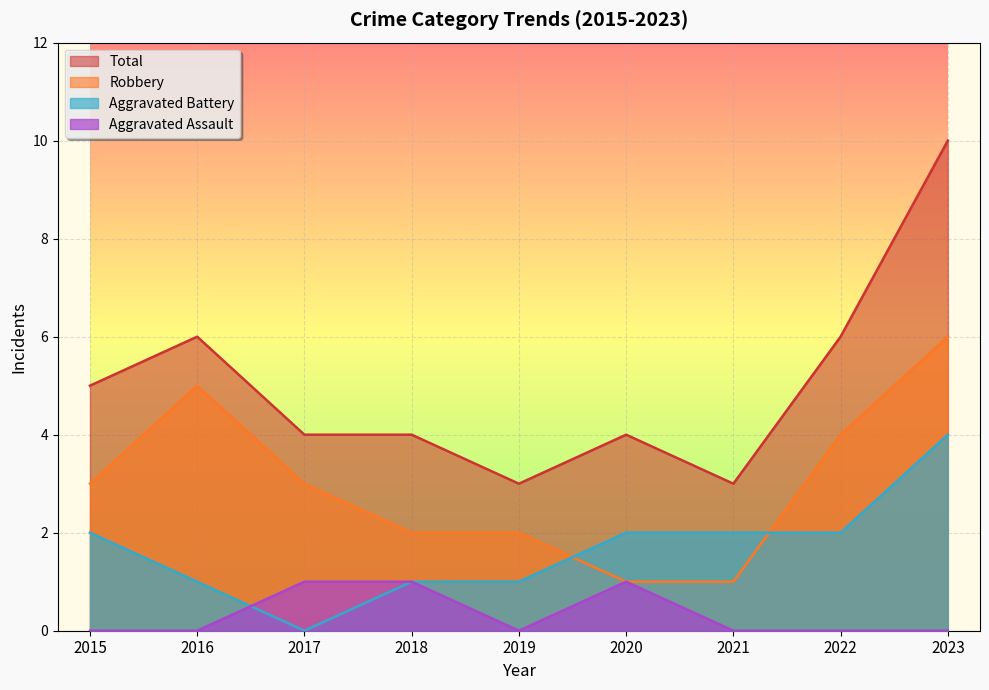

Count the number of categories in the chart.

9